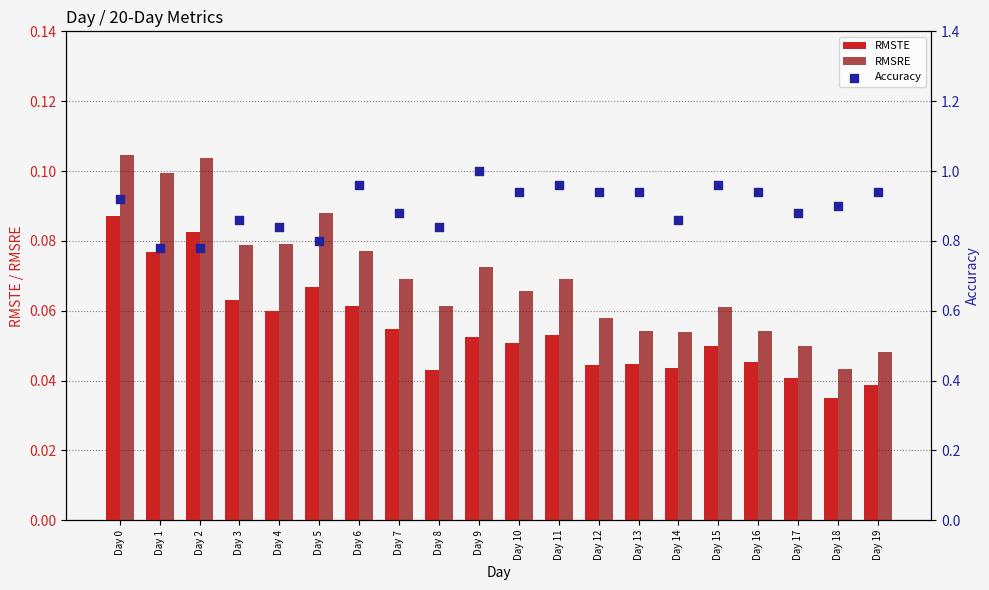

Which series reaches the minimum Y coordinate?

RMSTE